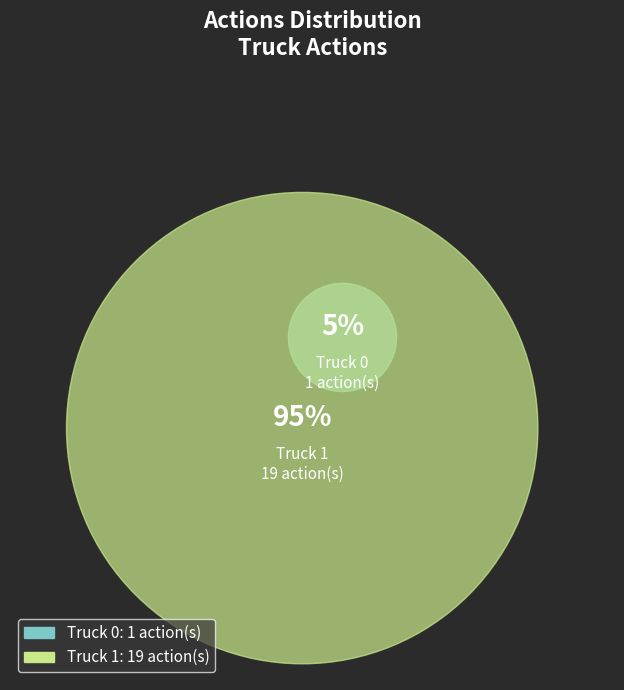

To the nearest percent, what is the difference between the Truck 0 and Truck 1 slice percentages?

90%